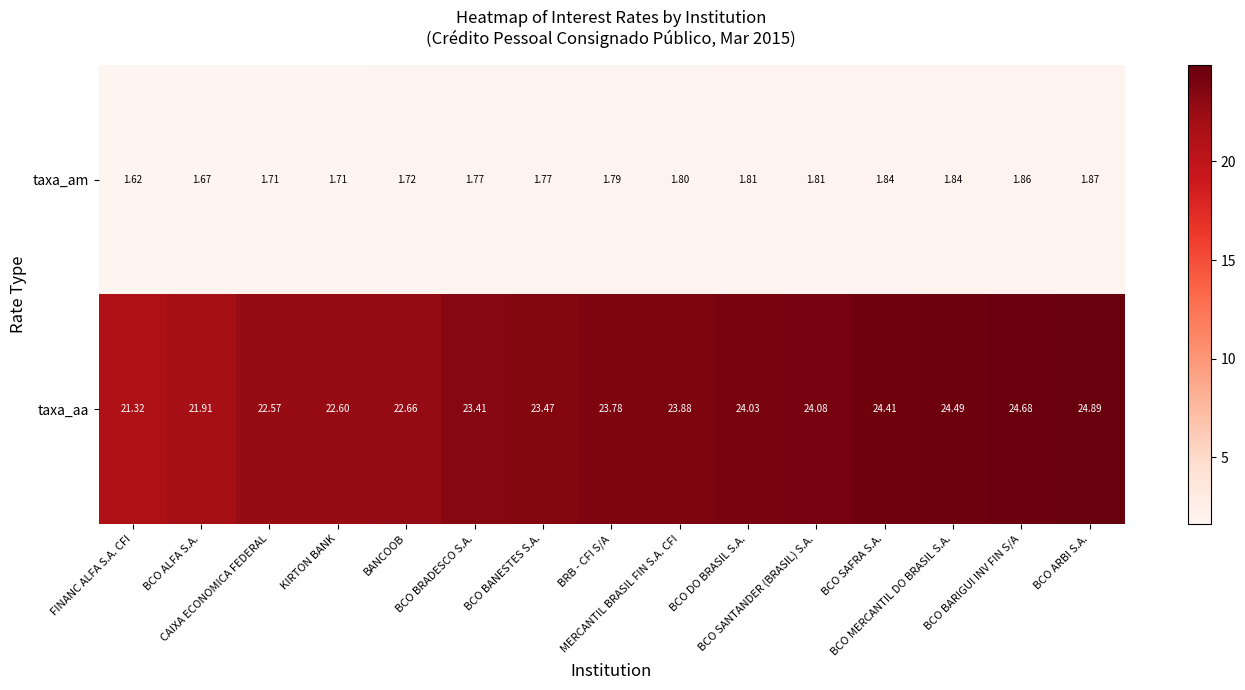

List the series in order of their peak value, highest first.

taxa_aa, taxa_am